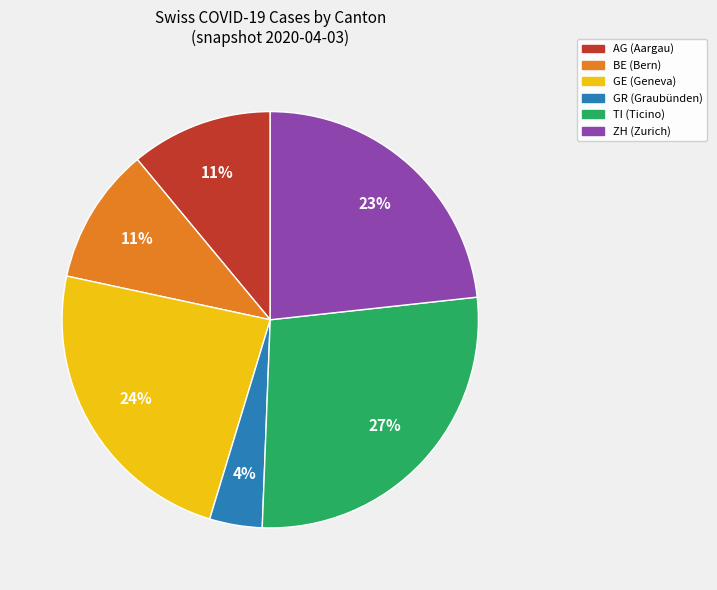

Which slice is the smallest?

GR